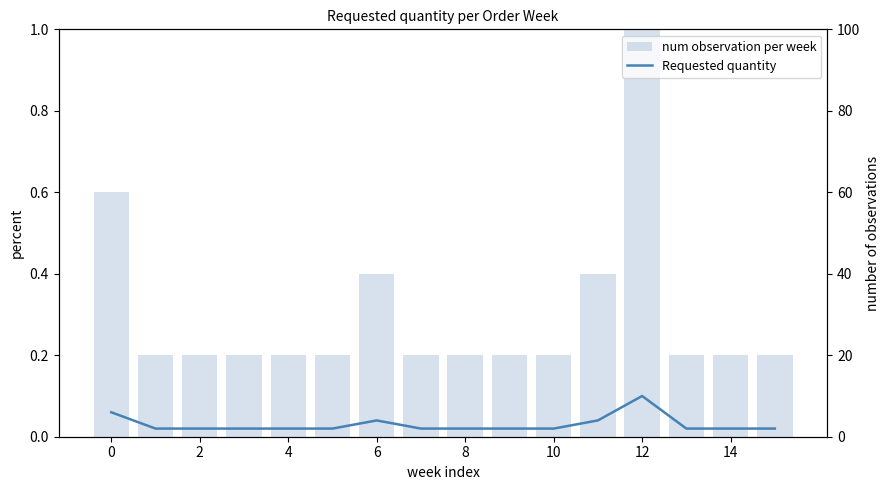

What is the difference between the second highest and minimum values in the num observation per week series?

0.4